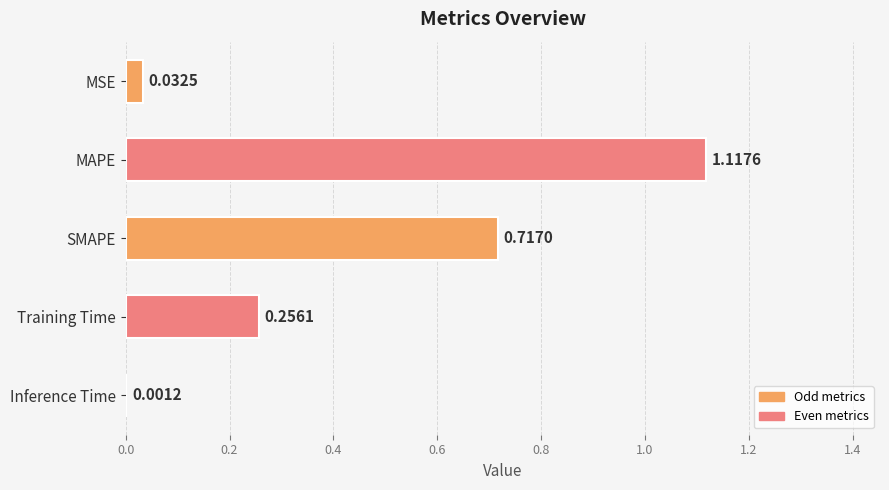

Which category has the highest value across all series?

MAPE